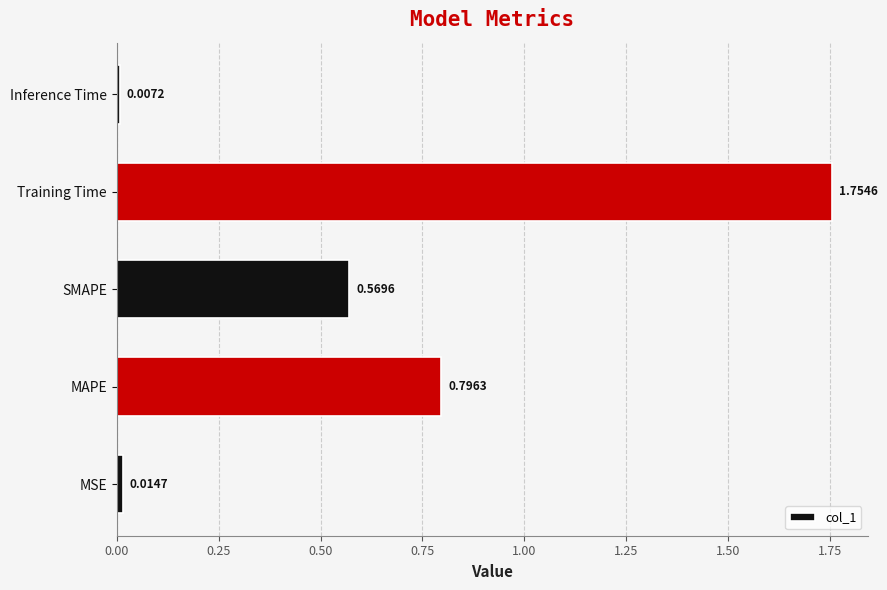

How many series are shown in this chart?

1